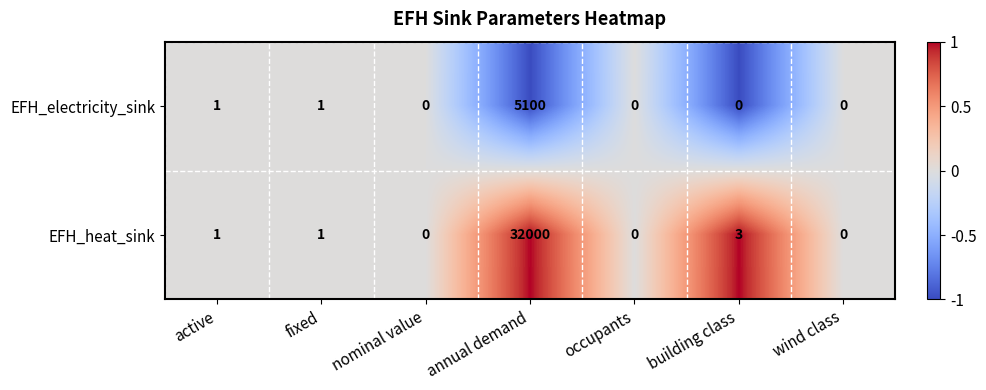

Is the value of EFH_electricity_sink at wind class greater than the value of EFH_heat_sink at building class?

No